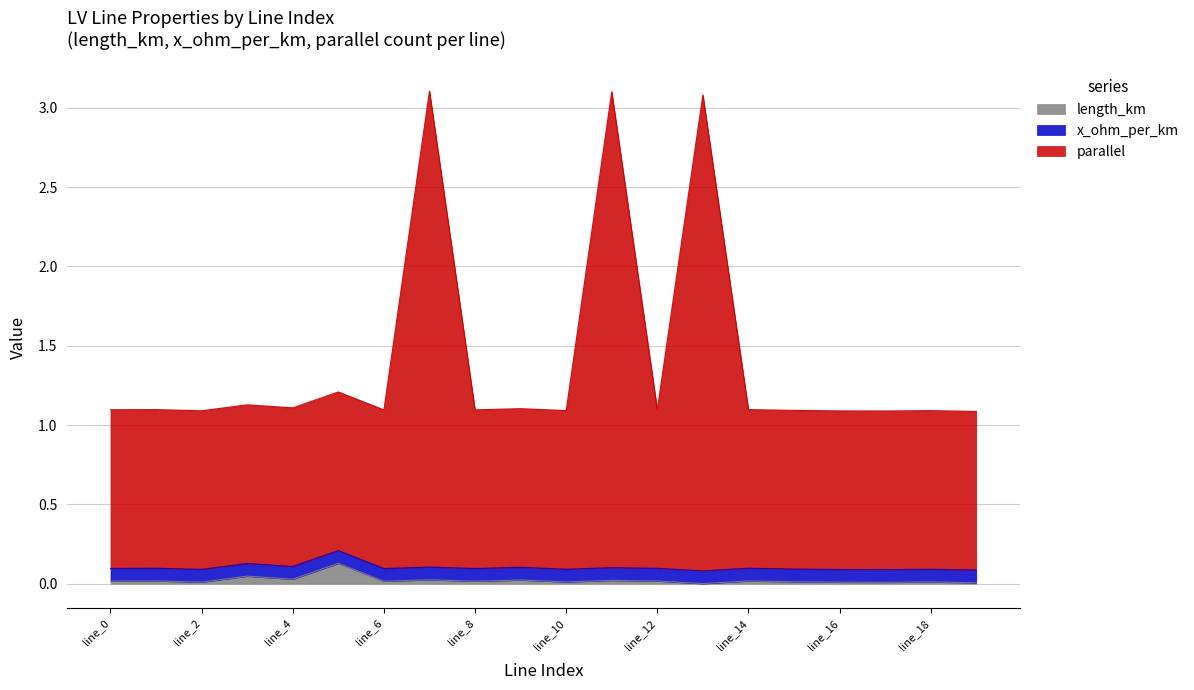

At which label is parallel closest to 2?

line_5